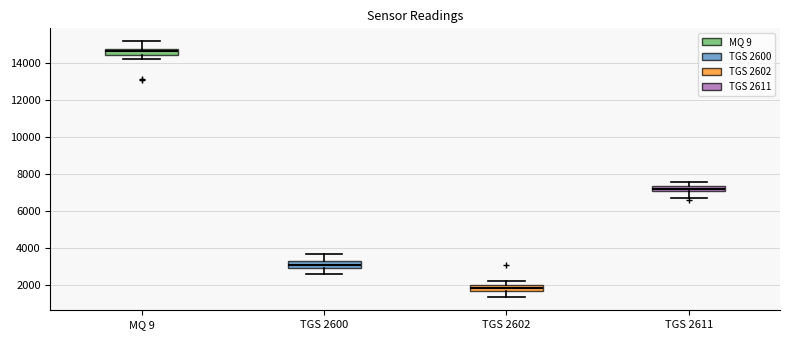

Reading left to right, transcribe this box plot: for each box, give where its median line is, the range the box spans, and where its two whiskers end, as read against the y-axis. The values are not printed on the chart, so give them approximately, as read against the axis.

MQ 9: median 14600, box 14400 to 14800, whiskers 14200 to 15200
TGS 2600: median 3000, box 2800 to 3200, whiskers 2600 to 3600
TGS 2602: median 1800, box 1600 to 2000, whiskers 1400 to 2200
TGS 2611: median 7200, box 7000 to 7400, whiskers 6800 to 7600